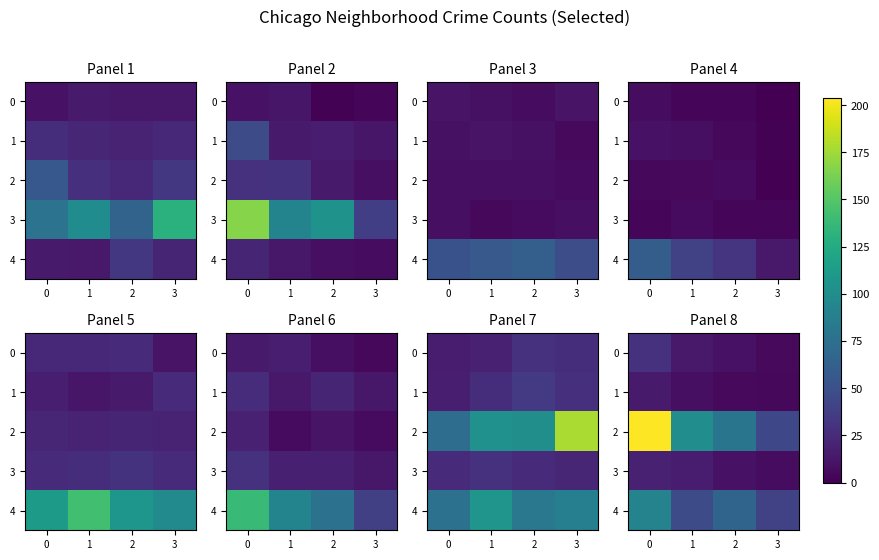

Which series has the largest range (max minus min)?

2